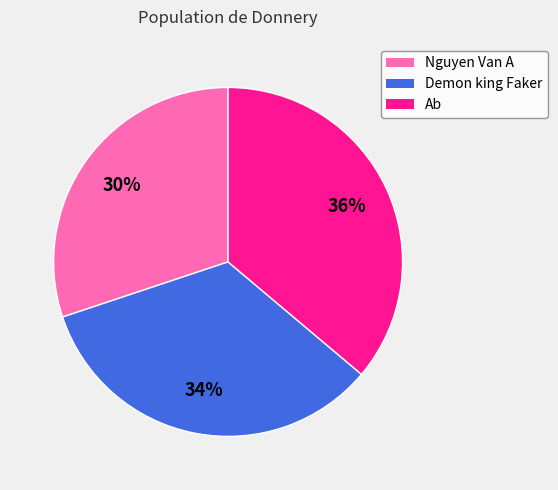

Does Demon king Faker account for over 50% of the chart?

No